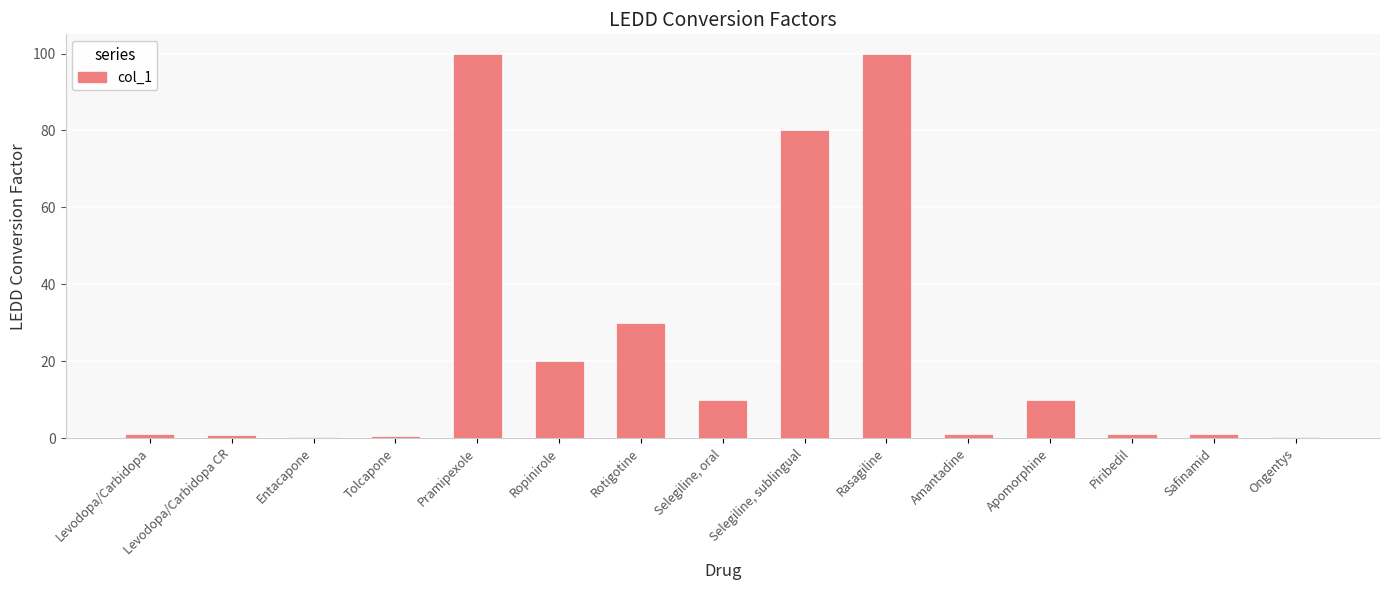

Is it true that the value at Rotigotine is 52.1?

False